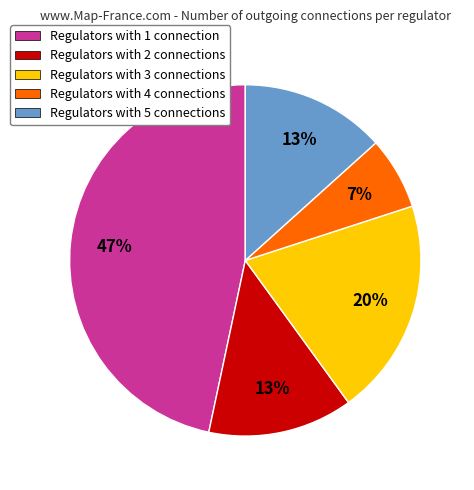

How many slices are in this pie chart?

5